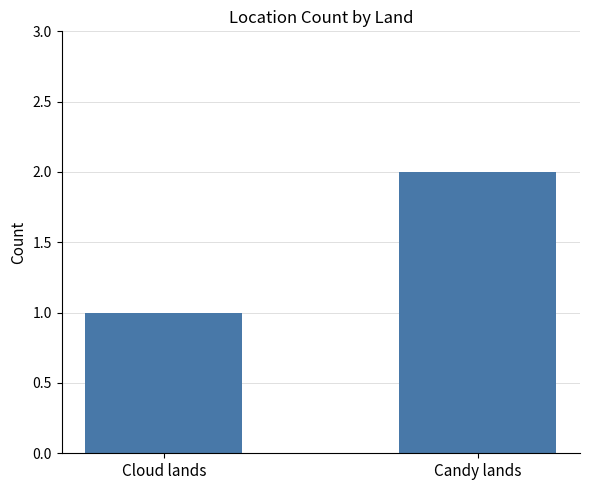

Does the chart contain stacked bars?

No